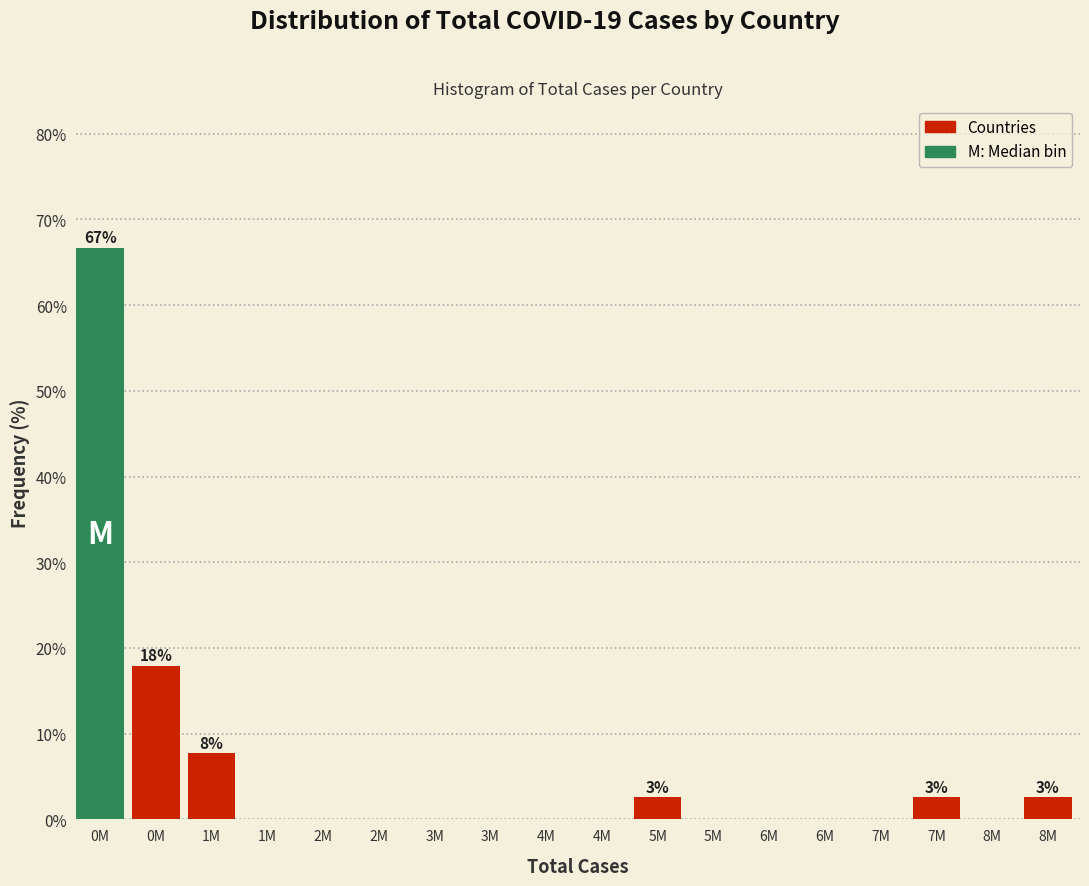

How many data points does each series have?

18